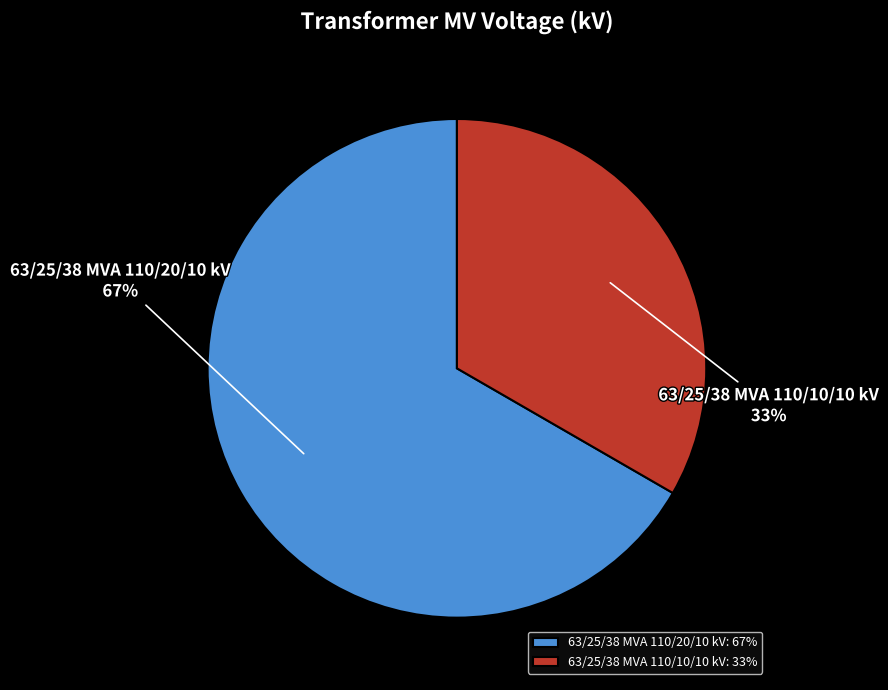

Is the sum of 63/25/38 MVA 110/20/10 kV and 63/25/38 MVA 110/10/10 kV greater than half?

Yes